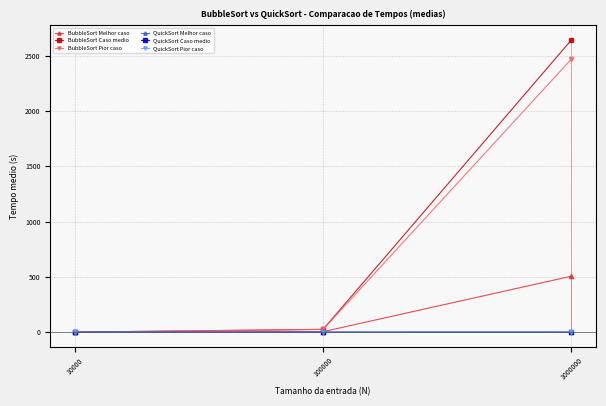

Reading left to right, what are all the values shown in this chart?

BubbleSort Melhor caso: 0.0	4.5	505.6
BubbleSort Caso medio: 0.2	25.7	2639.7
BubbleSort Pior caso: 0.3	24.5	2467.5
QuickSort Melhor caso: 0.0	0.0	0.0
QuickSort Caso medio: 0.0	0.0	0.1
QuickSort Pior caso: 0.0	0.0	0.0